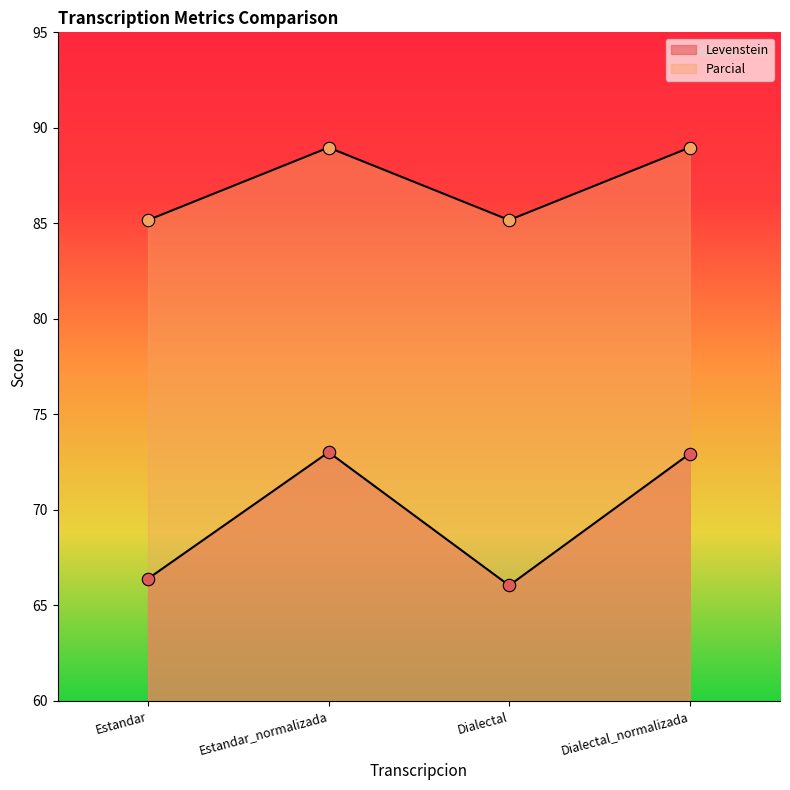

Which series contains the lowest Y value?

Levenstein